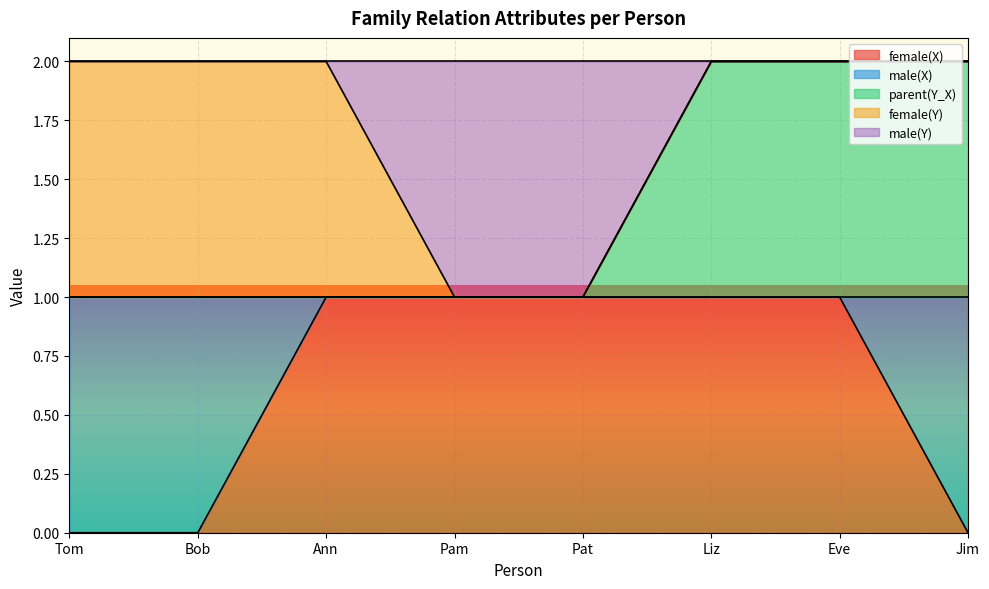

True or false: parent(Y_X) has more than 1 interior local peaks.

False